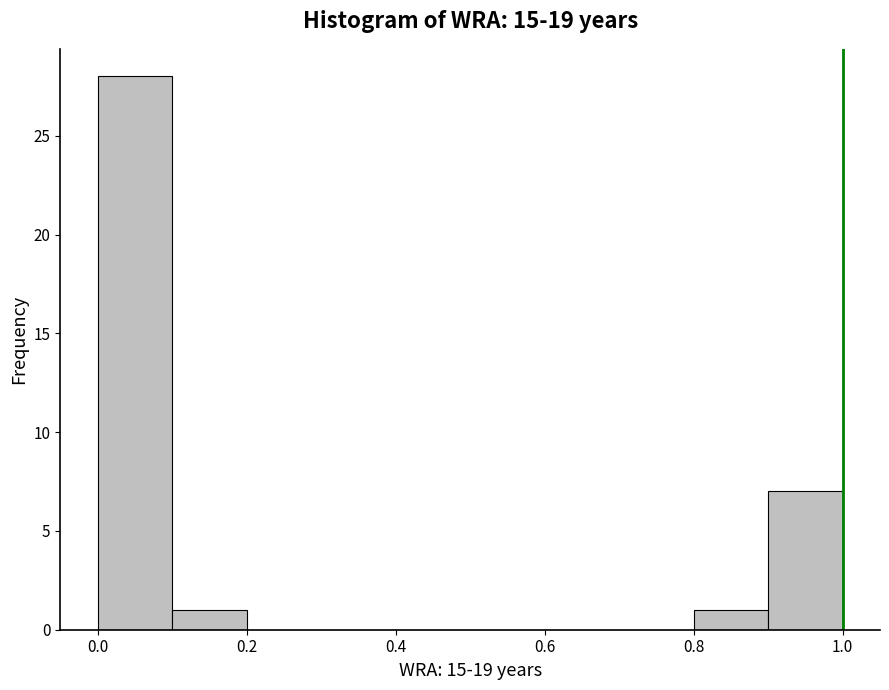

What is the height of the bar covering 0.8 to 0.9 on the x-axis? The values are not printed on the chart, so give them approximately, as read against the axis.

1